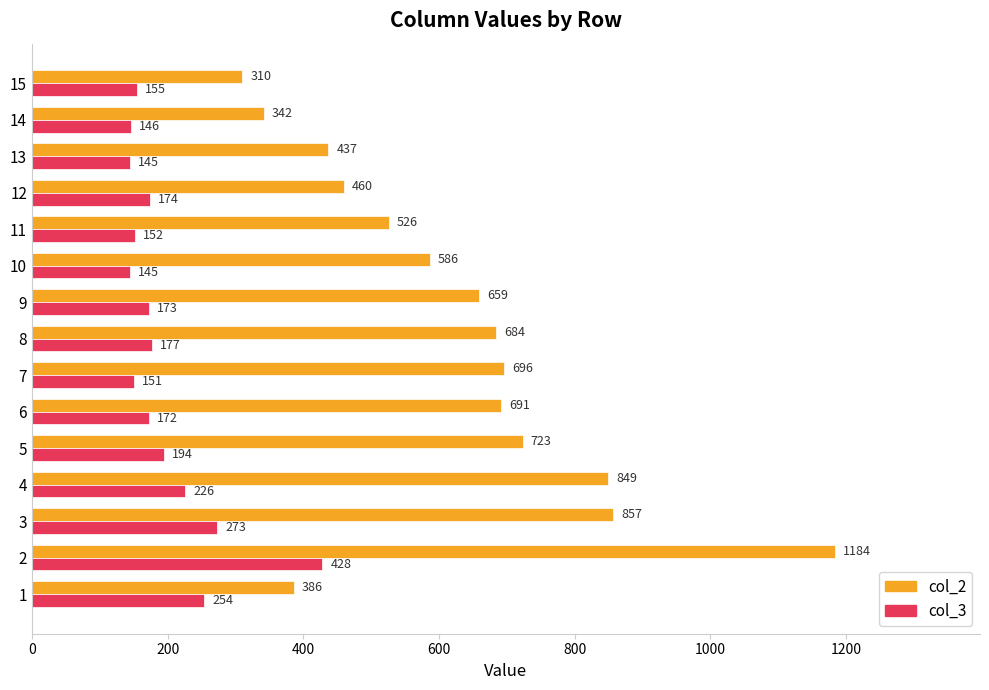

Rank the series by their maximum value, from lowest to highest.

col_3, col_2